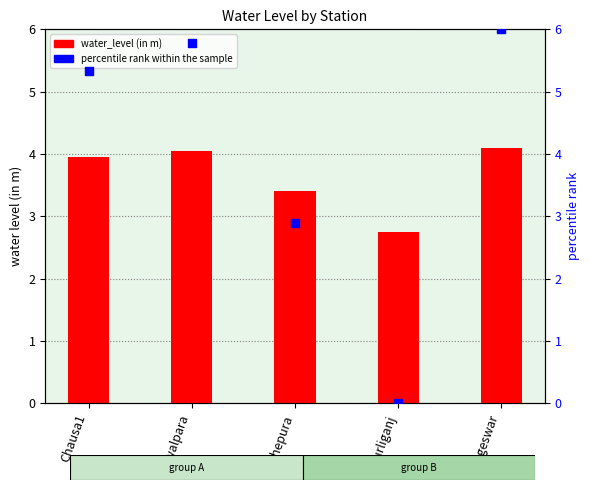

Which series reaches the minimum Y coordinate?

percentile rank within the sample